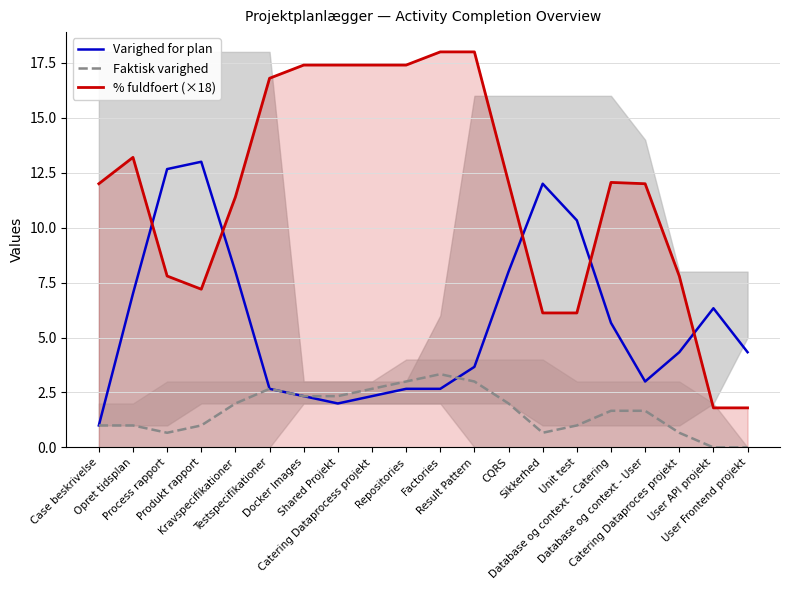

True or false: Faktisk varighed has a value of 1.5 at Docker Images.

False